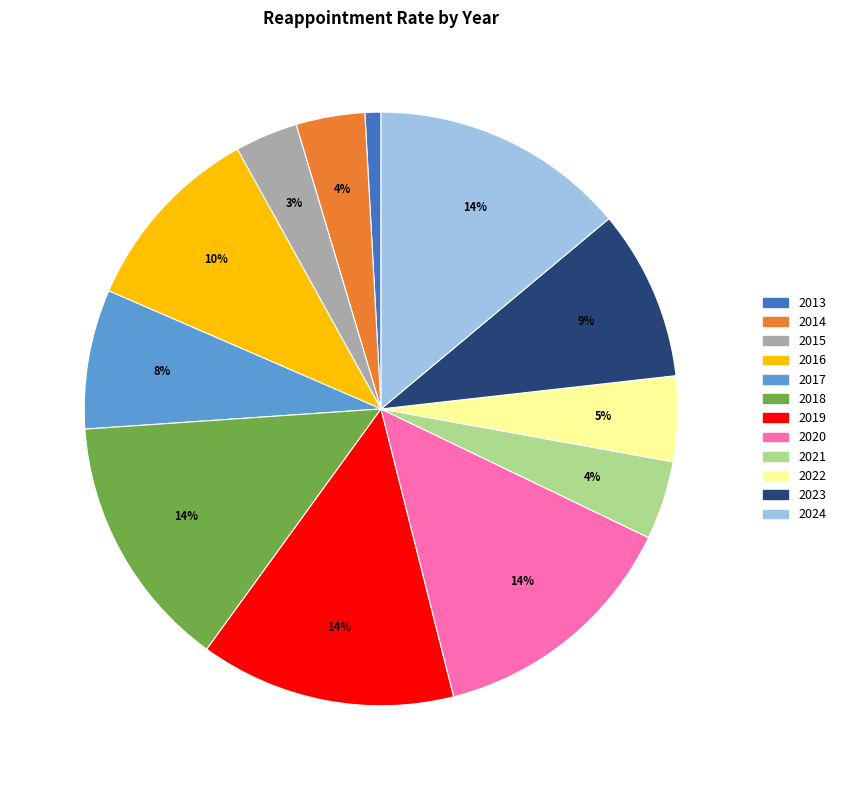

To the nearest percent, what is the difference between the largest and smallest slice percentages?

13%